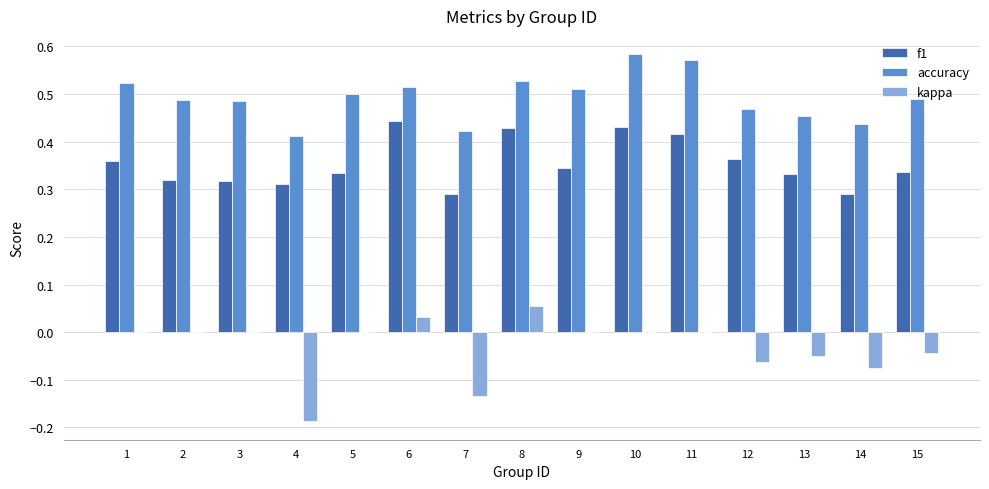

Between 8 and 14, which series saw the biggest shift?

f1